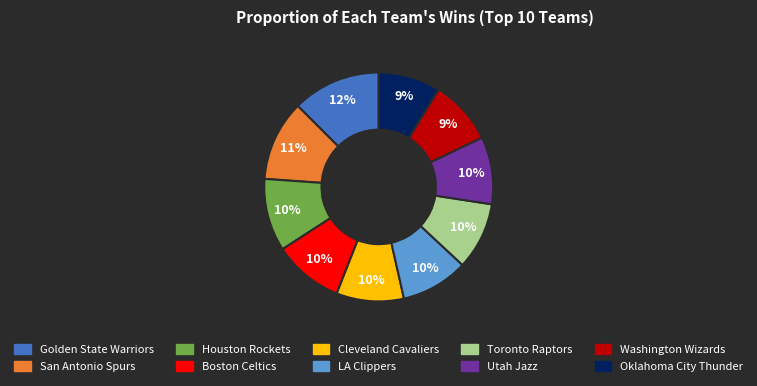

Approximately how many times larger is the value at Washington Wizards compared to Houston Rockets?

0.9